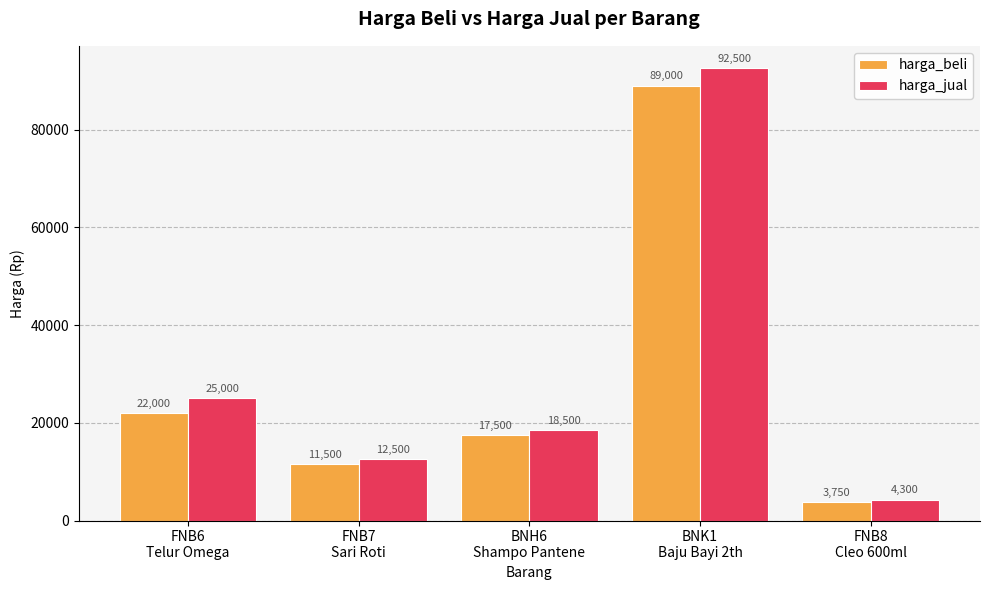

Where does the harga_beli series first go above 17500?

FNB6
Telur Omega